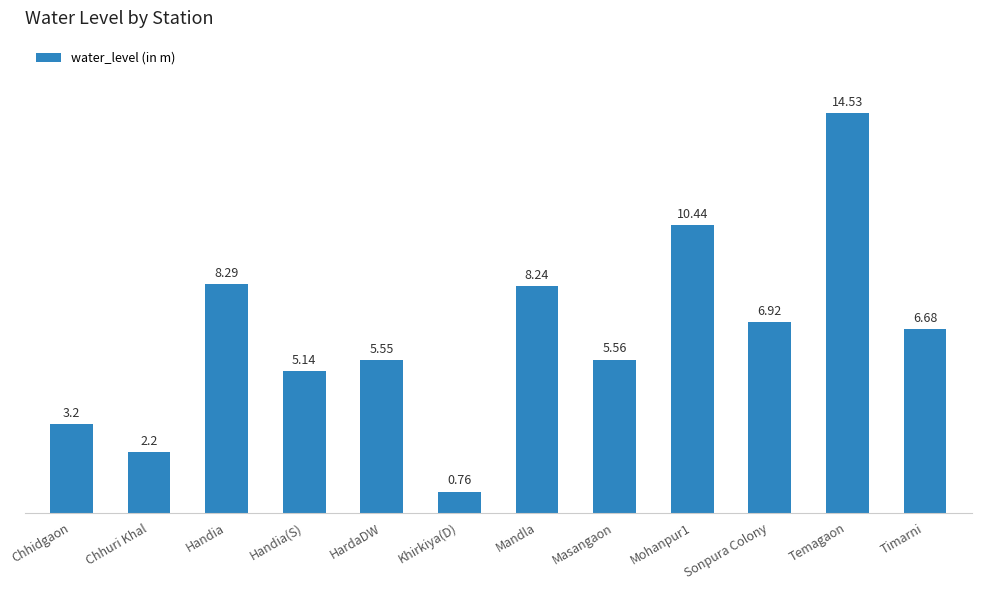

Which label corresponds to the smallest value in the chart?

Khirkiya(D)